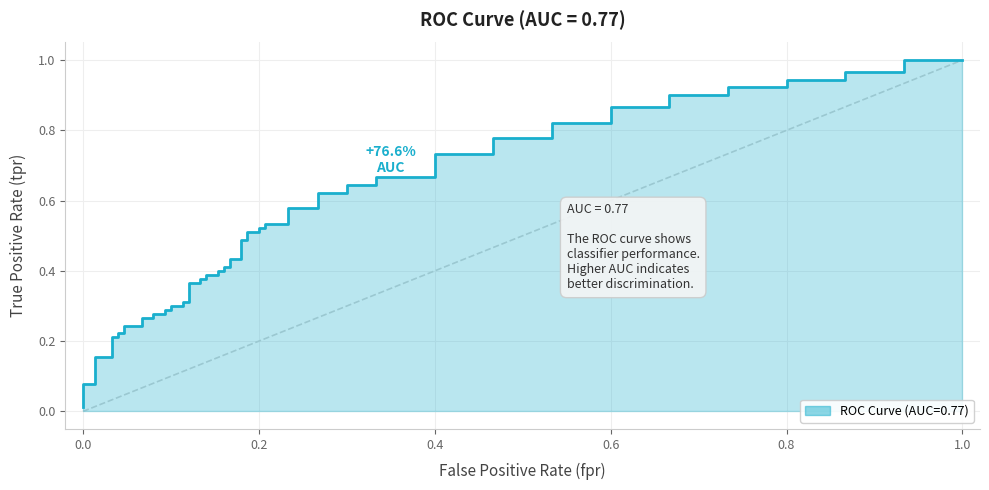

What is the sum of the fpr values at 2 and 22?

0.1